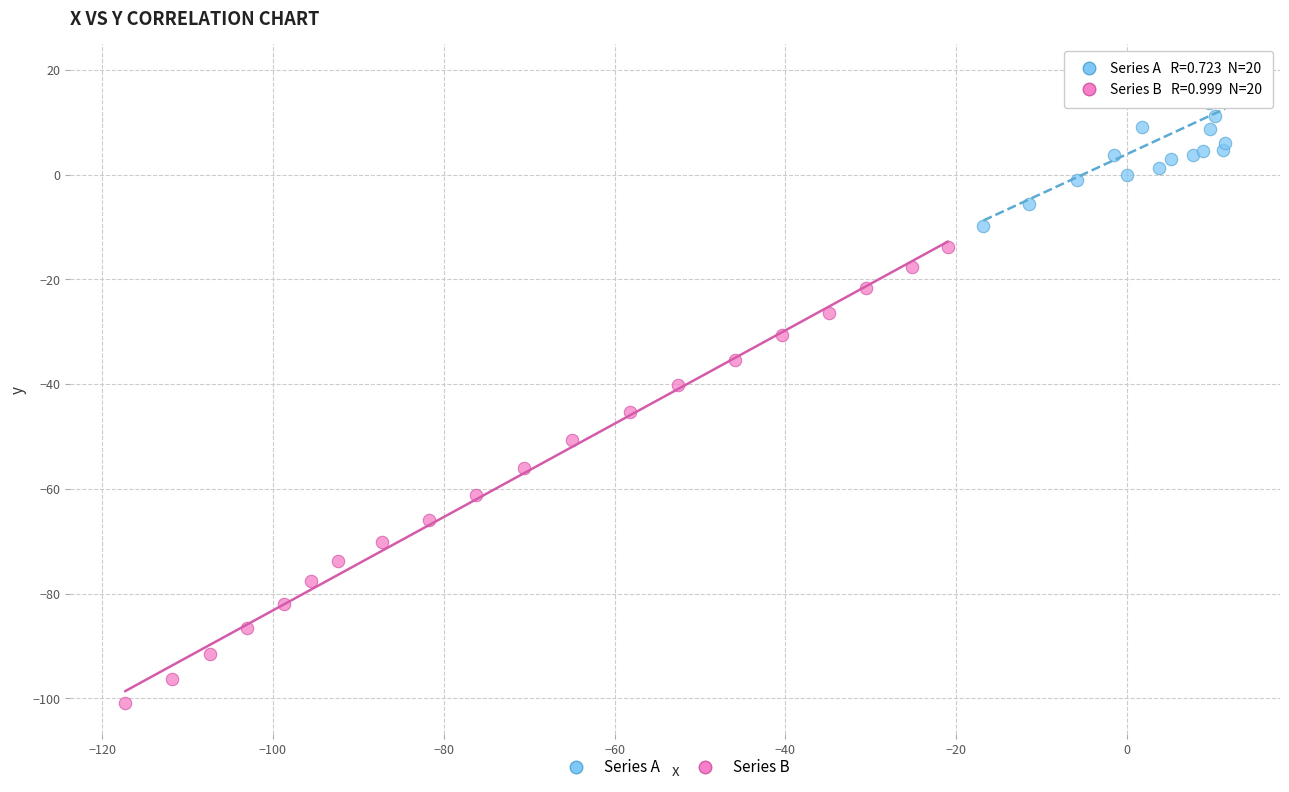

Which series has the widest spread of Y values?

Series B